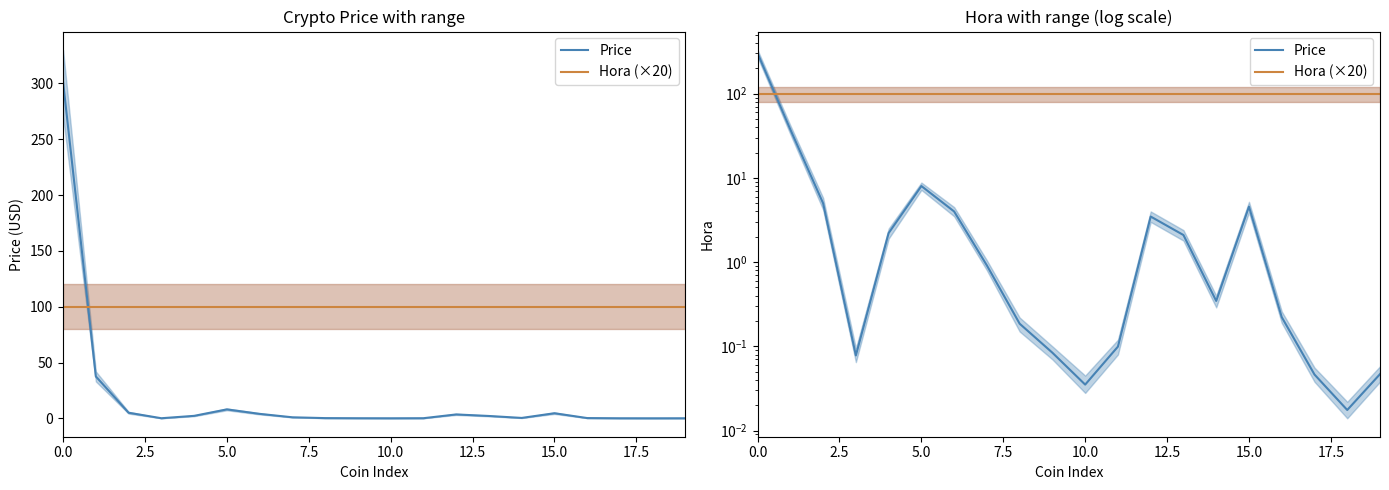

How many intersections are there between Price and Hora (×20)?

1